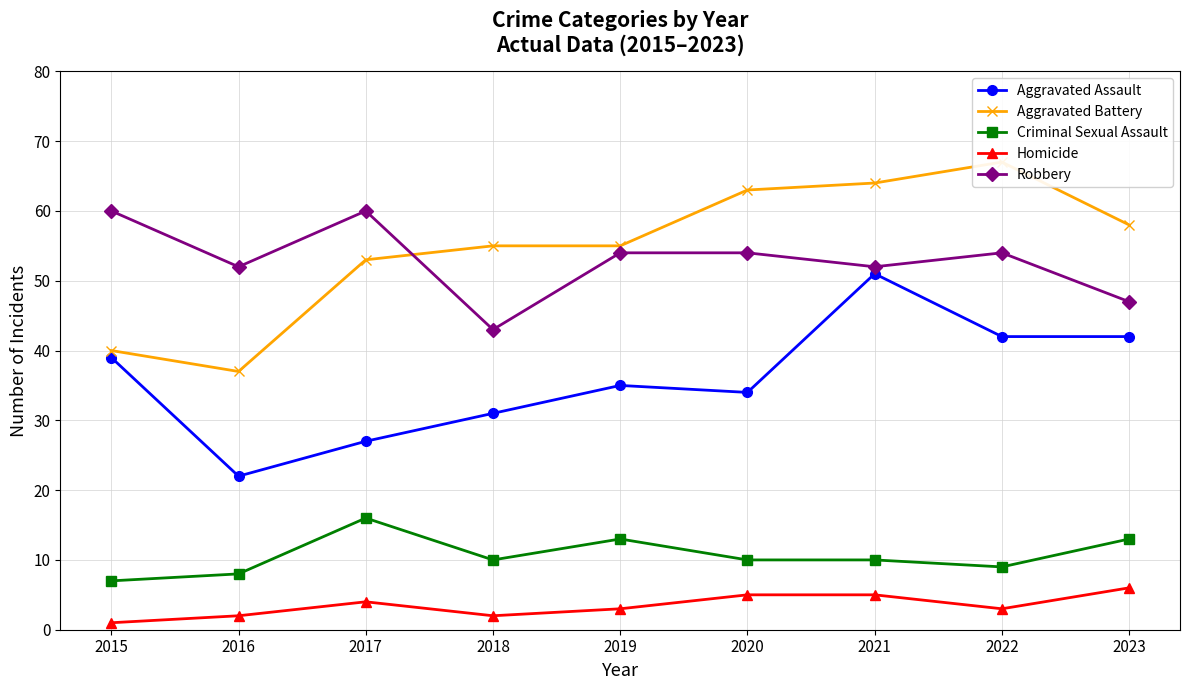

Is it true that Robbery equals 72 at 2020?

False